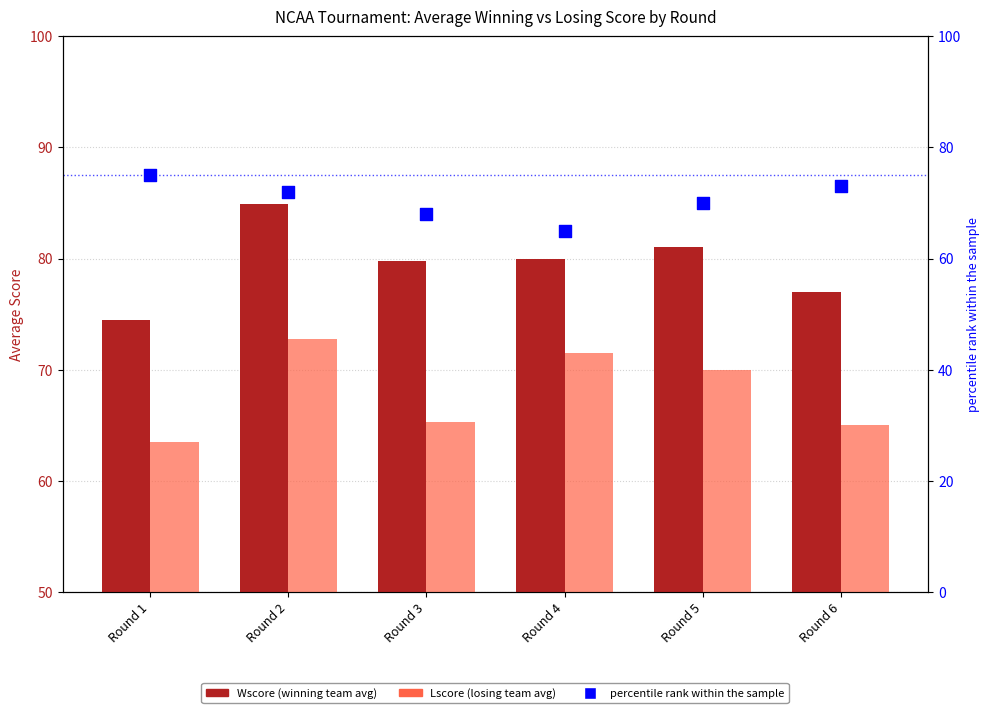

Which series contains the lowest Y value?

Lscore